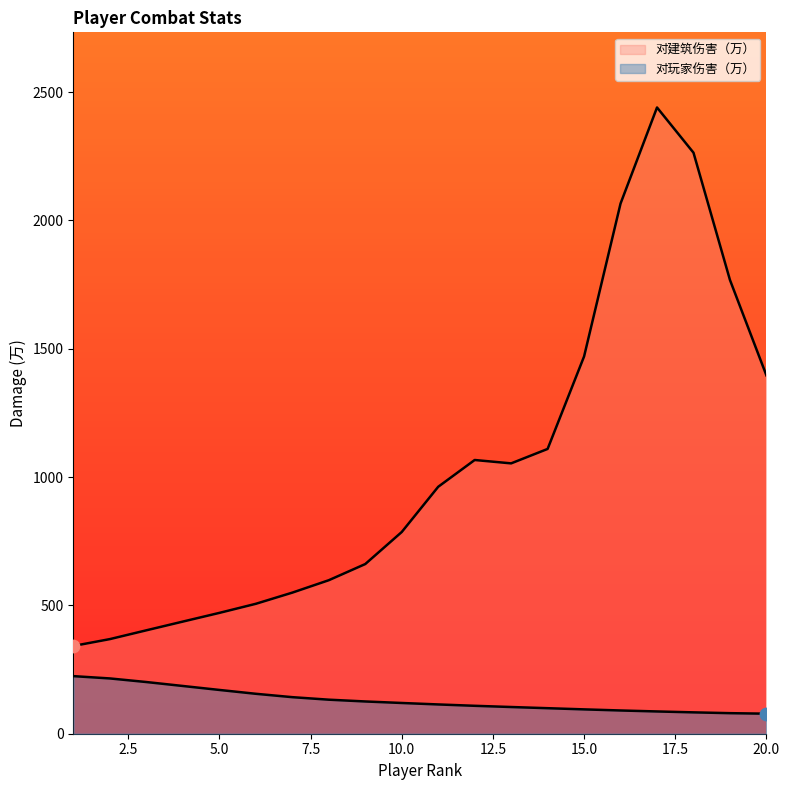

What is the ratio of the value at 16 to the value at 1?

0.4